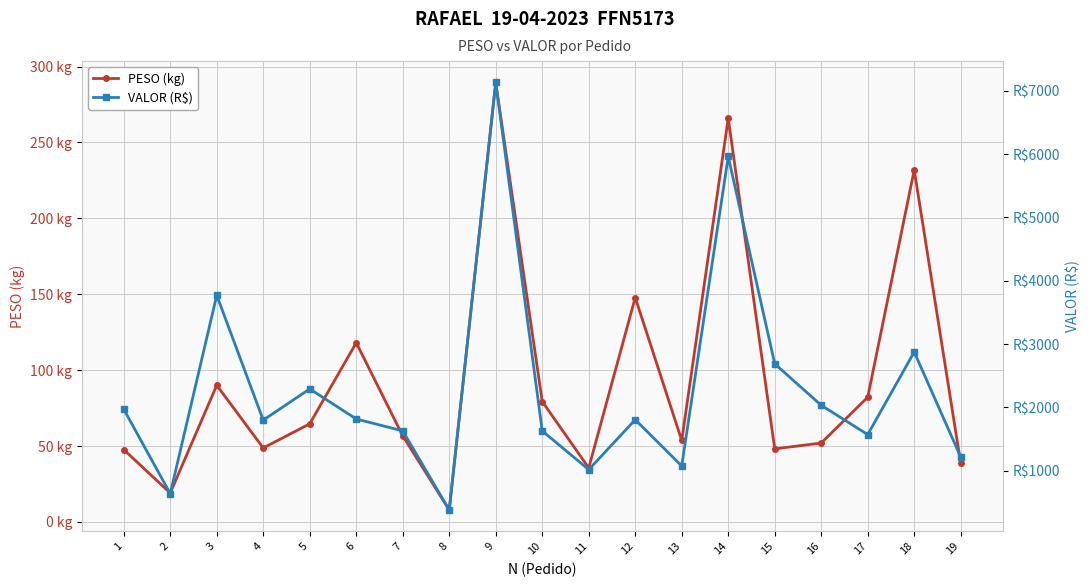

Where is the first local maximum for PESO (kg)?

3